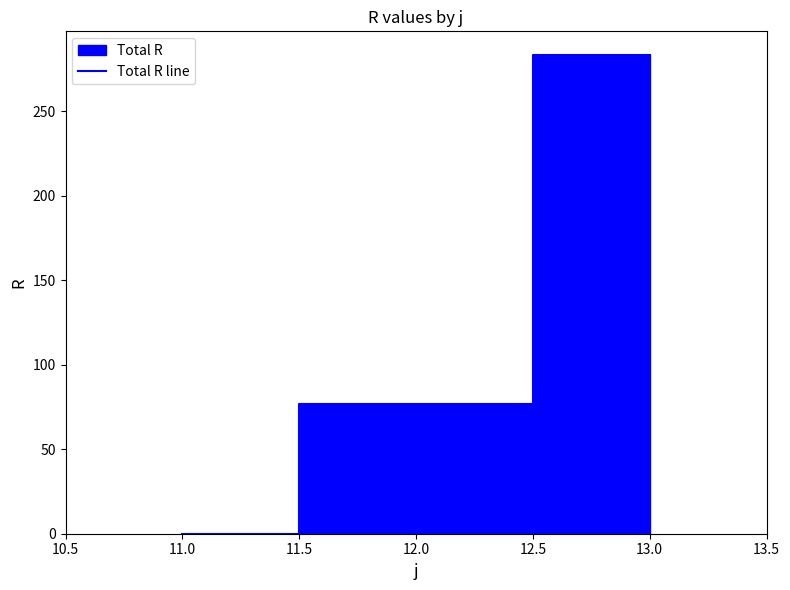

What is the value of the 3rd point from the left?

283.2